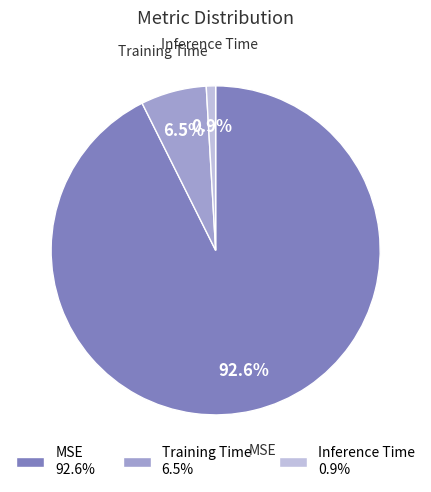

To the nearest percent, what is the average slice percentage?

33%